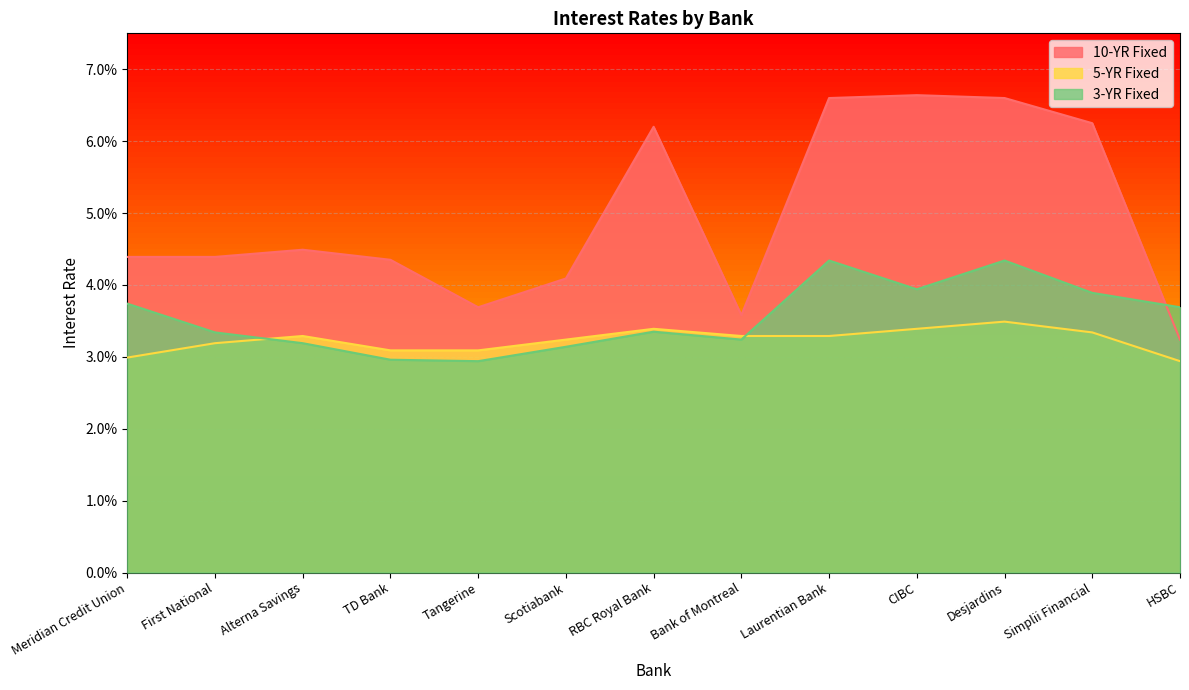

Count the 3-YR Fixed values in the range 0 to 1.

13